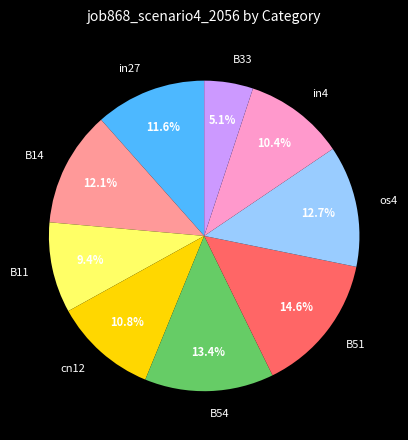

Which has a higher value, B14 or B33?

B14